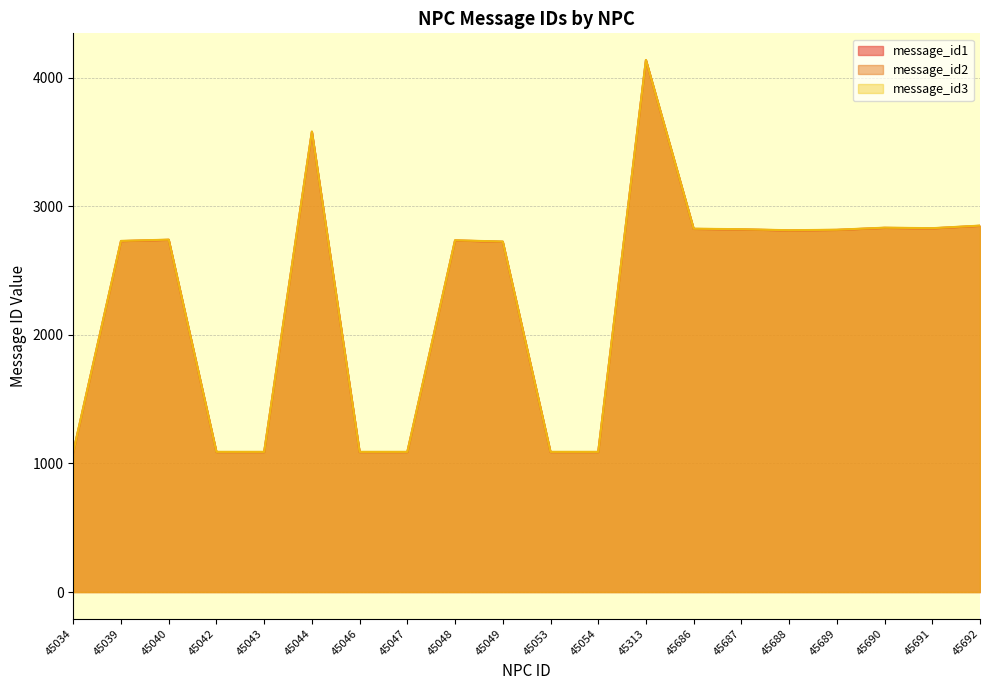

Rank the series by their average value, from highest to lowest.

message_id3, message_id2, message_id1